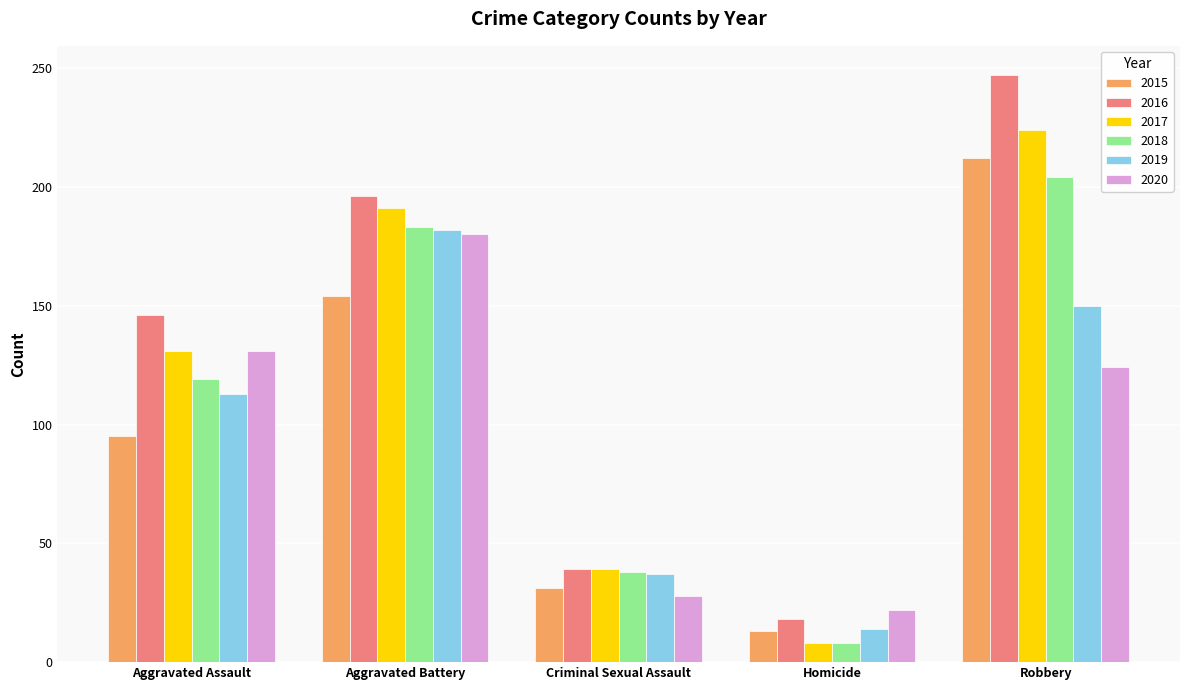

Where does the 2020 series first go above 124?

Aggravated Assault